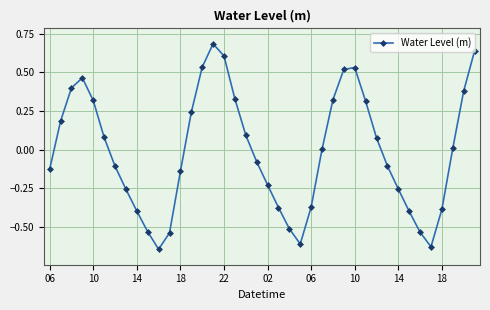

What is the maximum value shown in the chart?

0.7